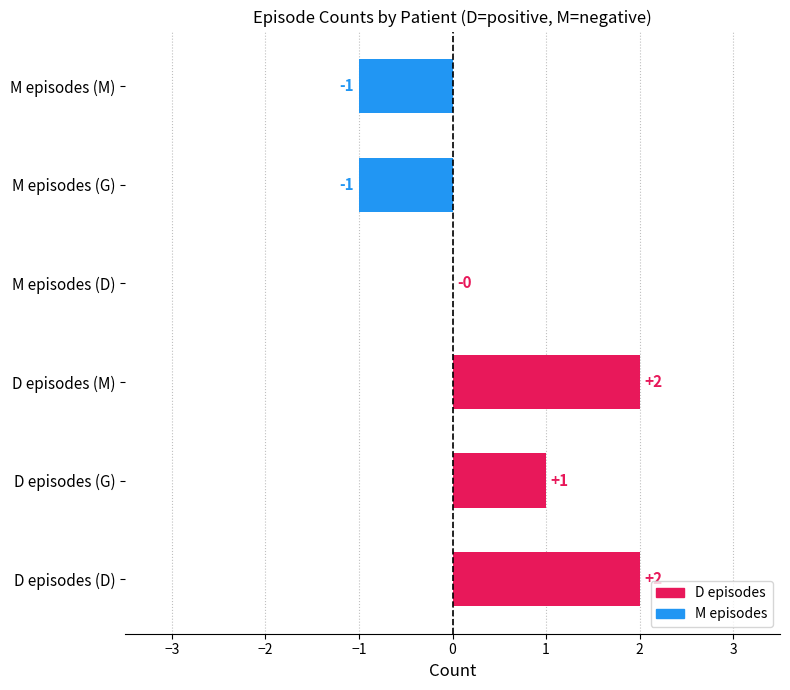

The value at D episodes (G) is 0. True or false?

False